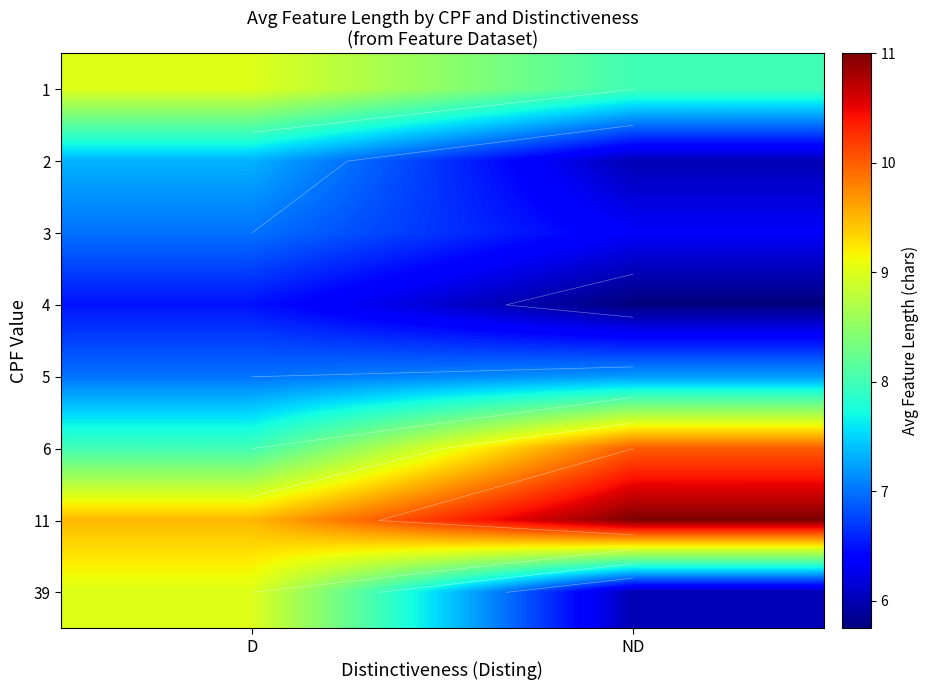

Count the number of categories in the chart.

2